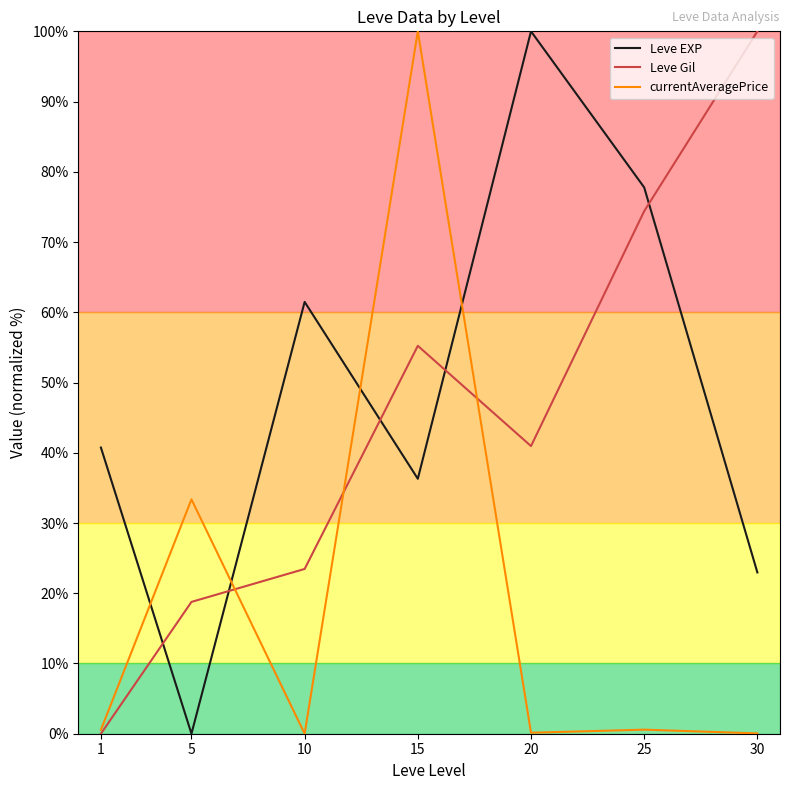

At which label does Leve EXP reach its peak?

20